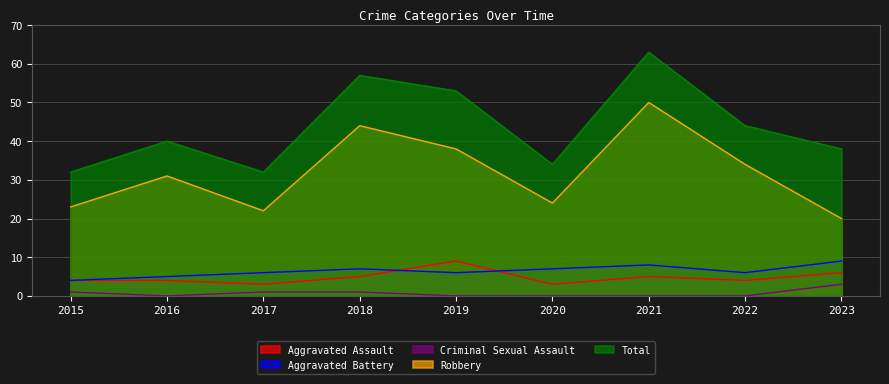

Which series has the largest total across all categories?

Total